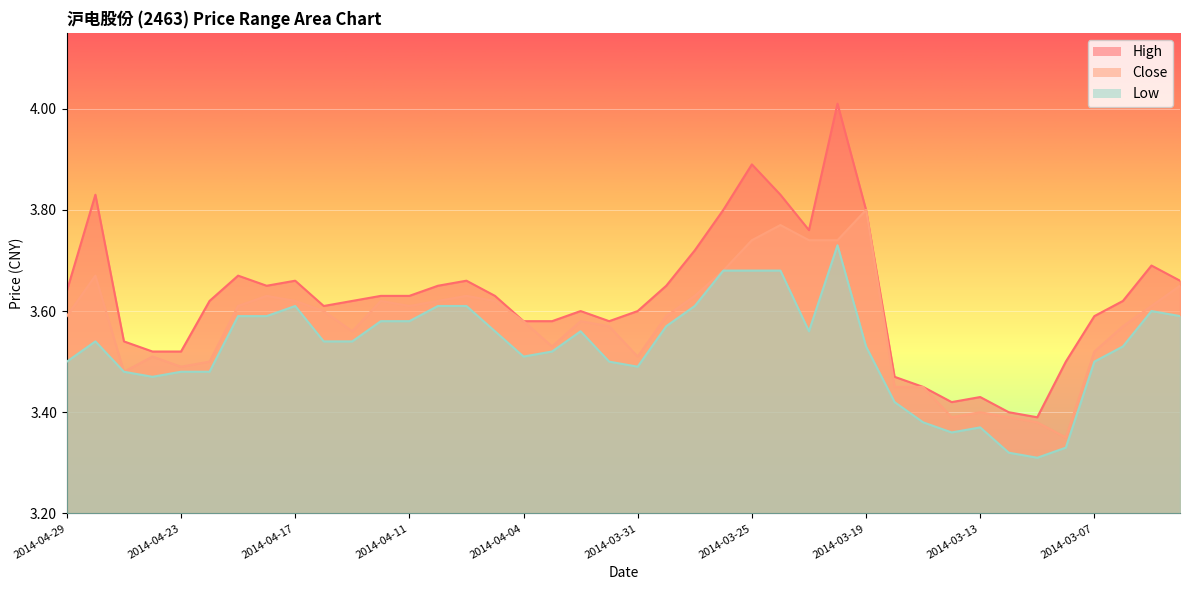

In Close, how many points are higher than both neighbors (excluding endpoints)?

9